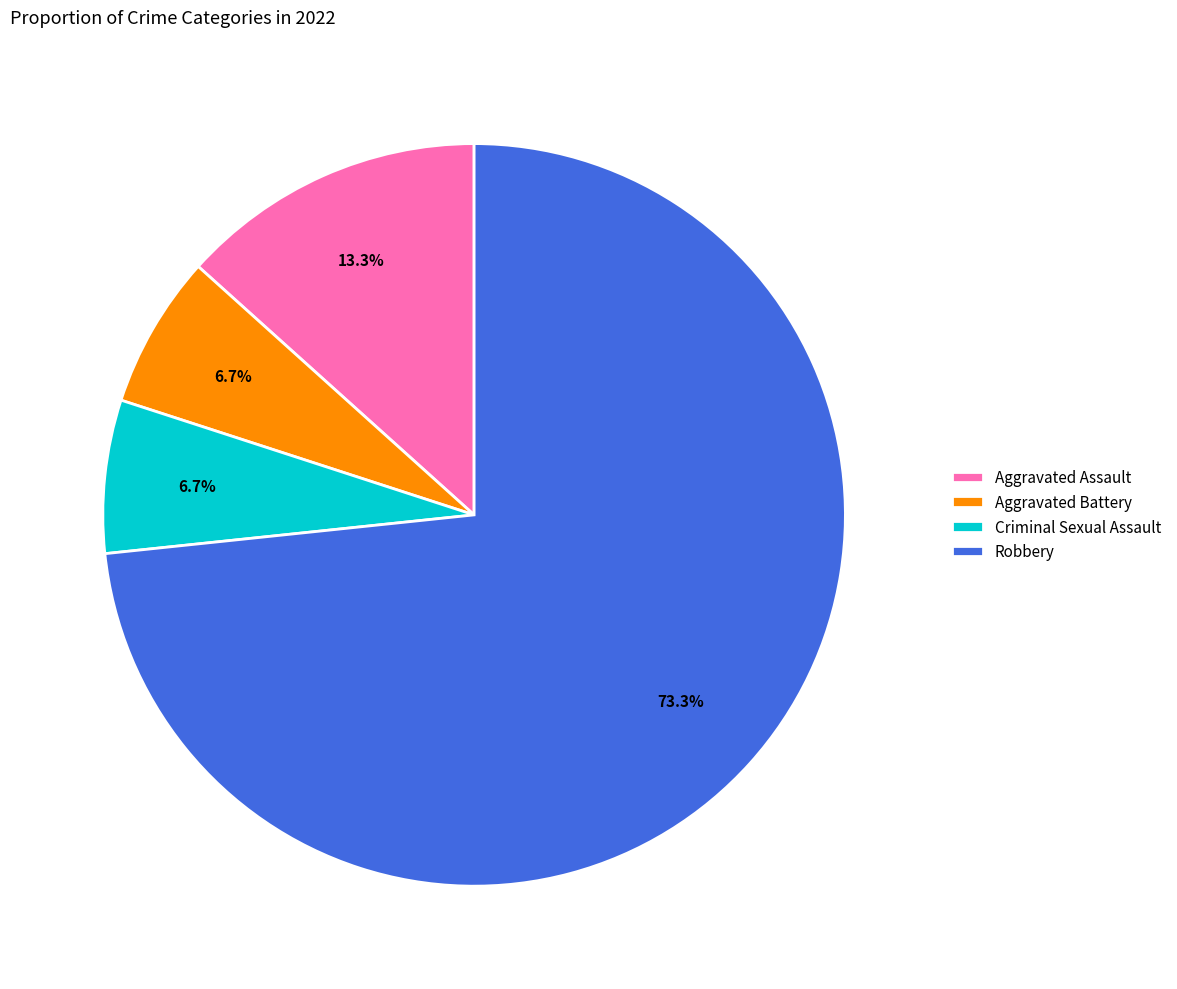

How many segments does this pie chart have?

4